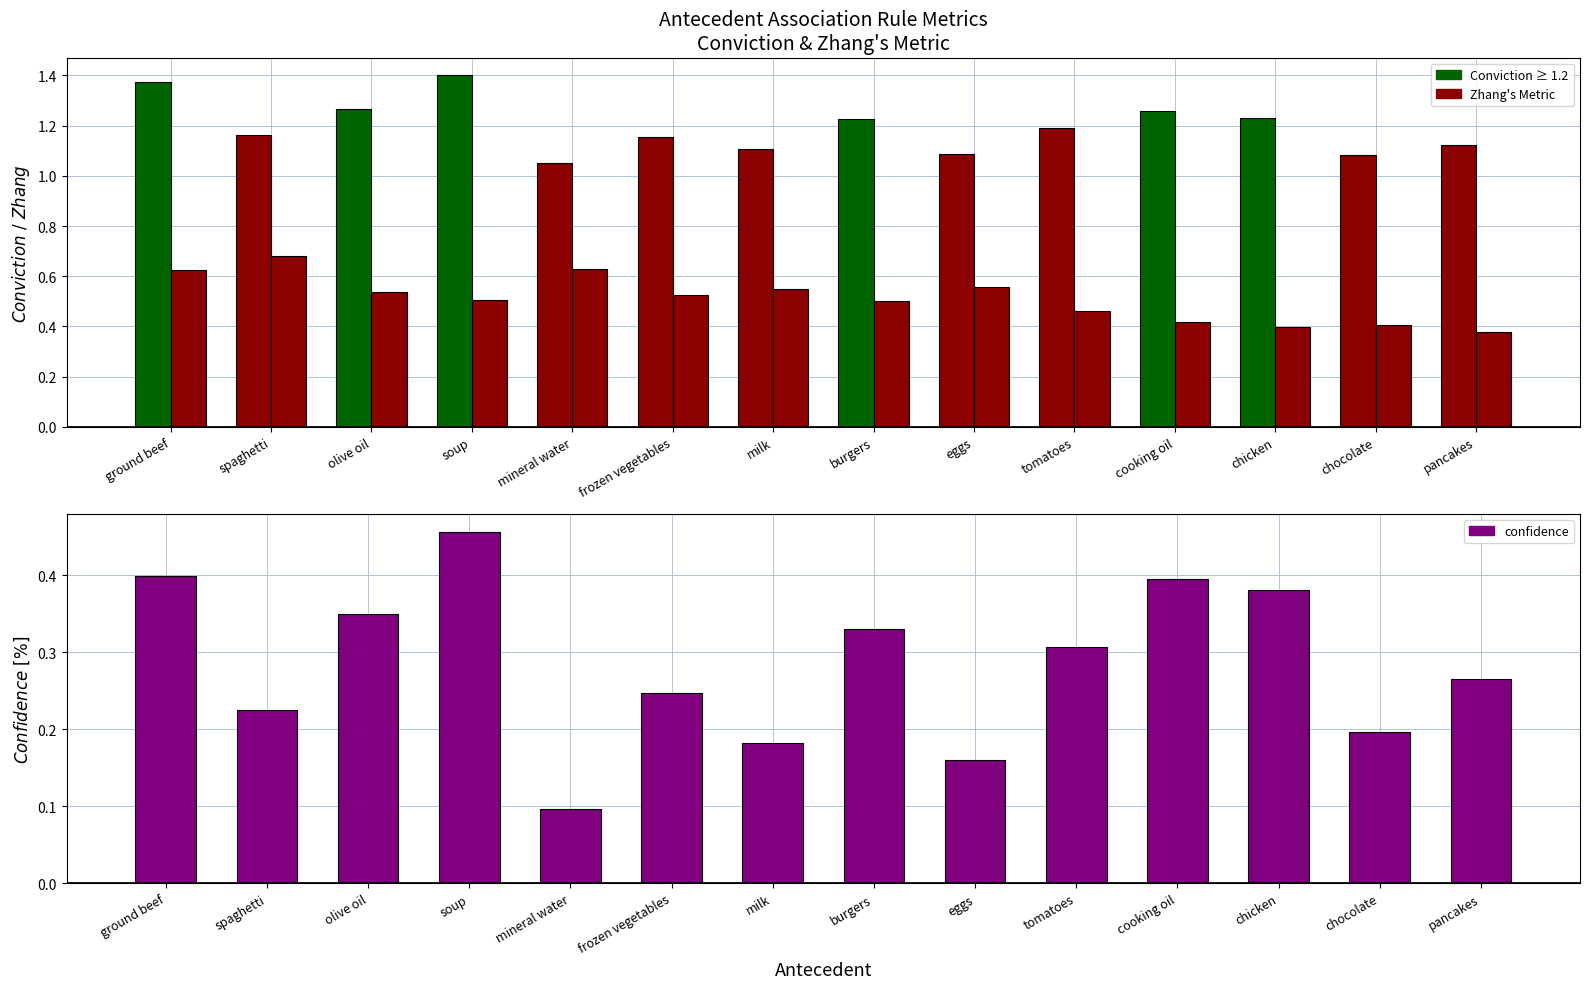

What is the difference between the highest and lowest values at pancakes?

0.9